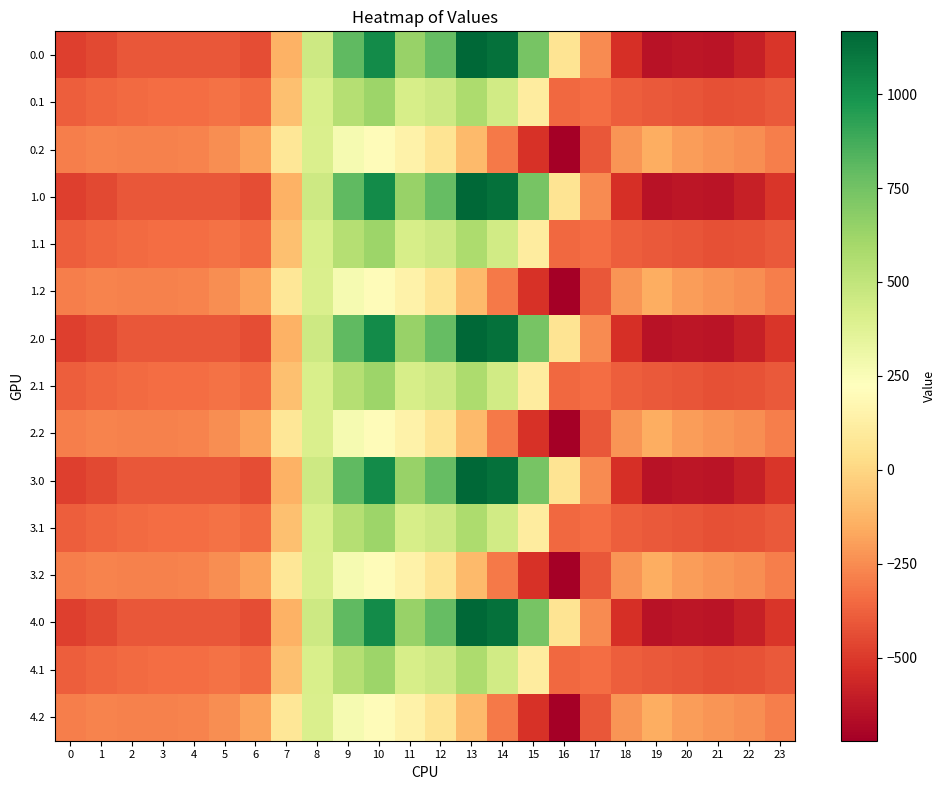

Which has a higher value, 18 or 7?

7